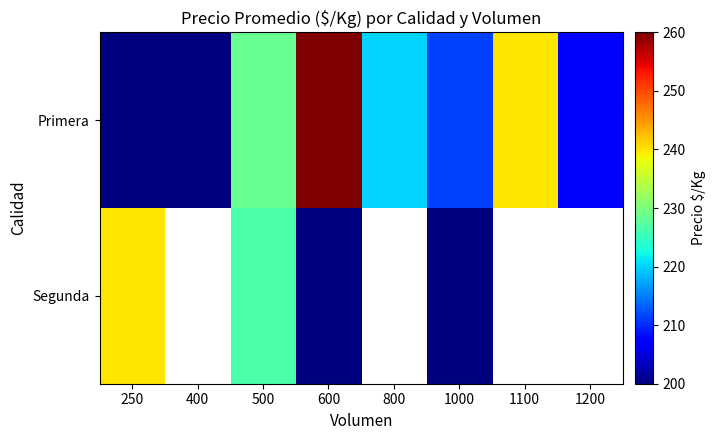

What is the lowest value of the Primera series?

200.0